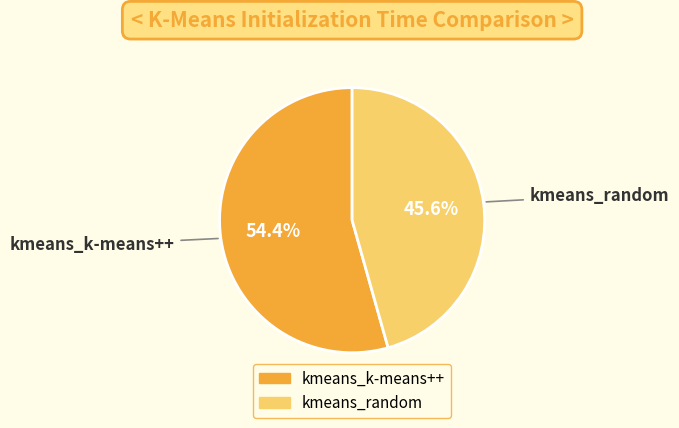

Is the sum of kmeans_k-means++ and kmeans_random greater than half?

Yes